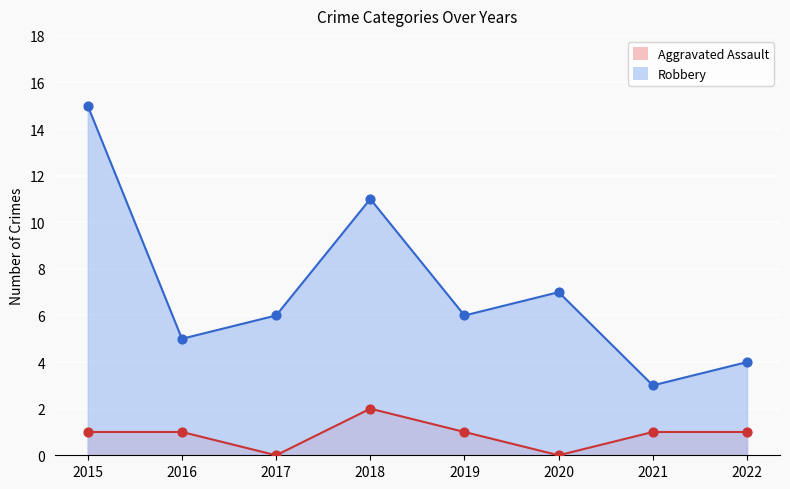

Is the value of Robbery at 2015 greater than the value of Aggravated Assault at 2017?

Yes